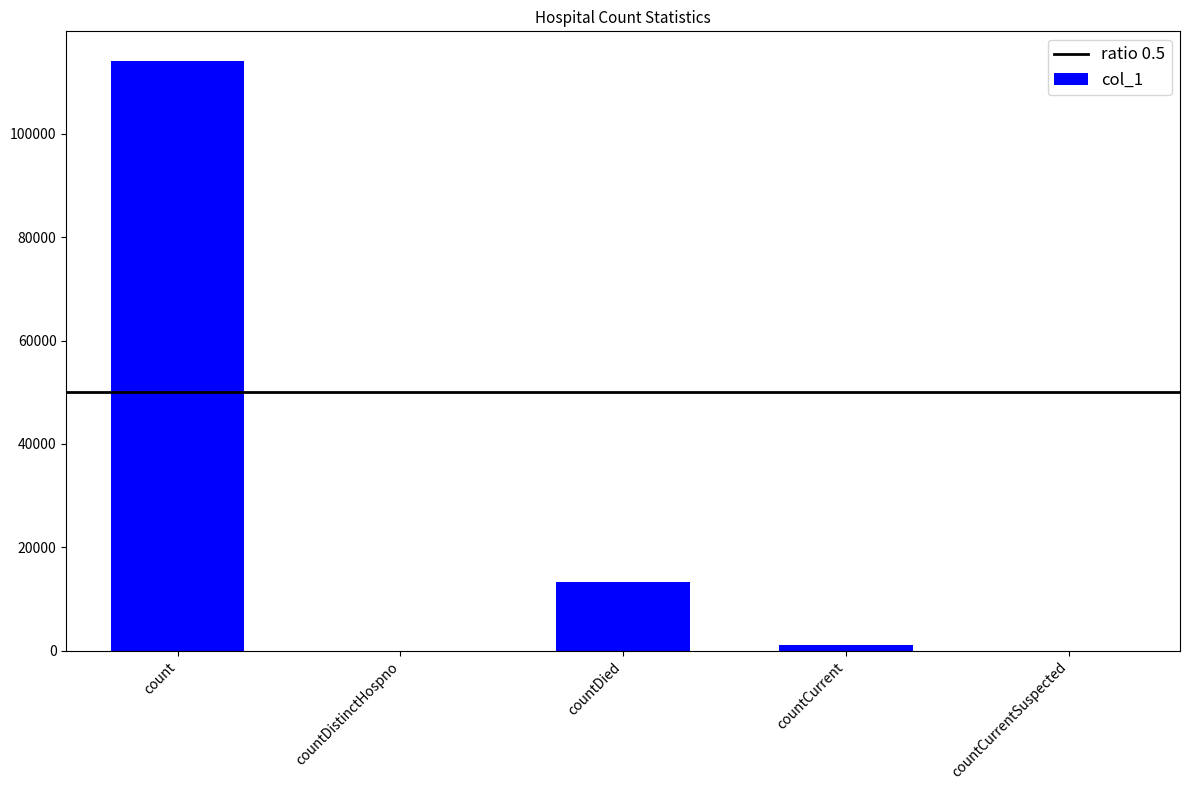

At which category does the chart reach its peak across all series?

count